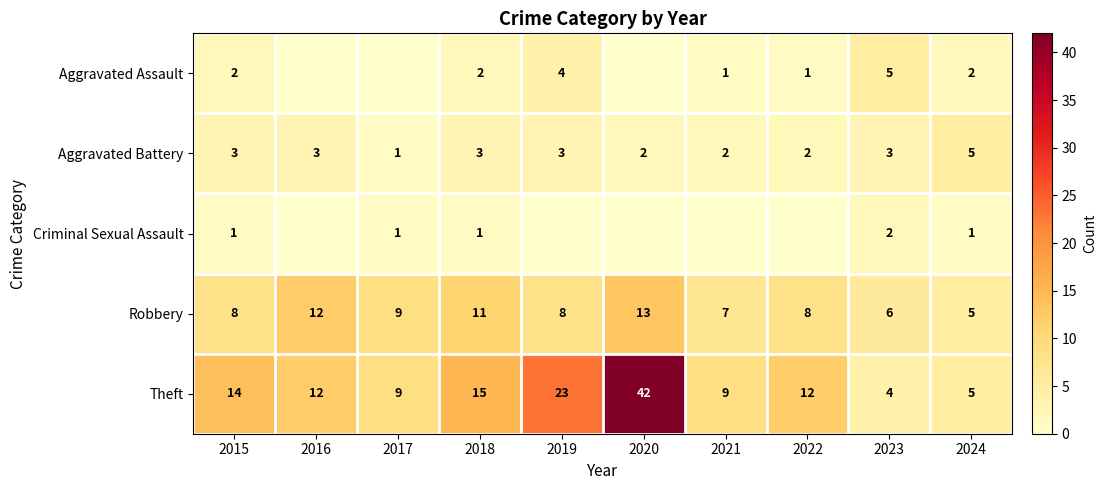

Between 2015 and 2024, which series saw the biggest shift?

Theft